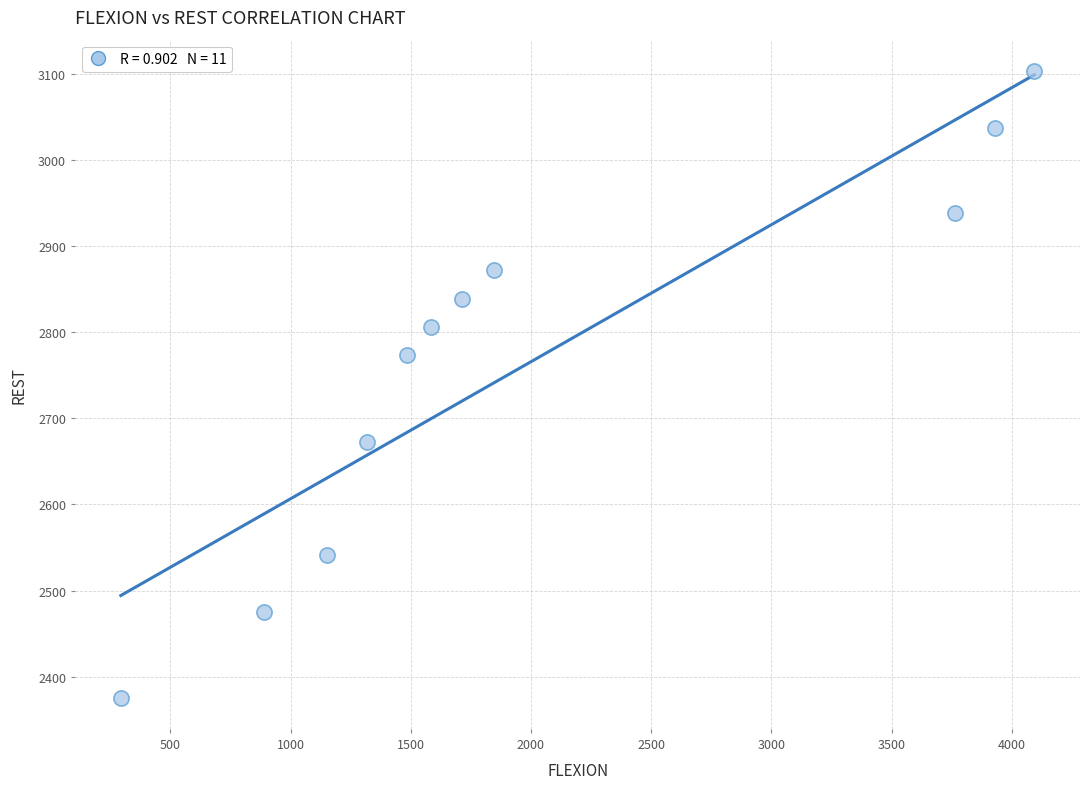

What is the average Y value?

2767